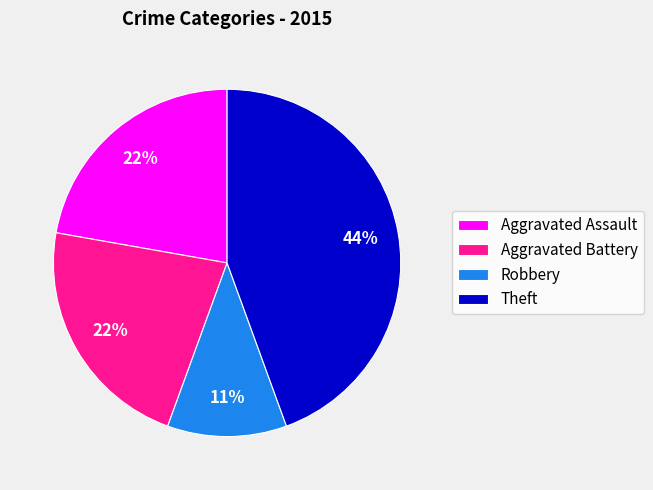

Which slice is the largest?

Theft